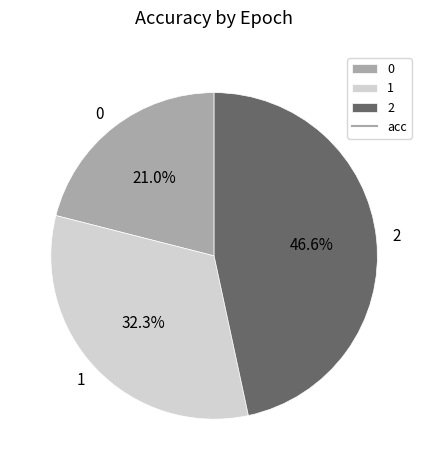

The 1 slice represents 25% of the pie. True or false?

False